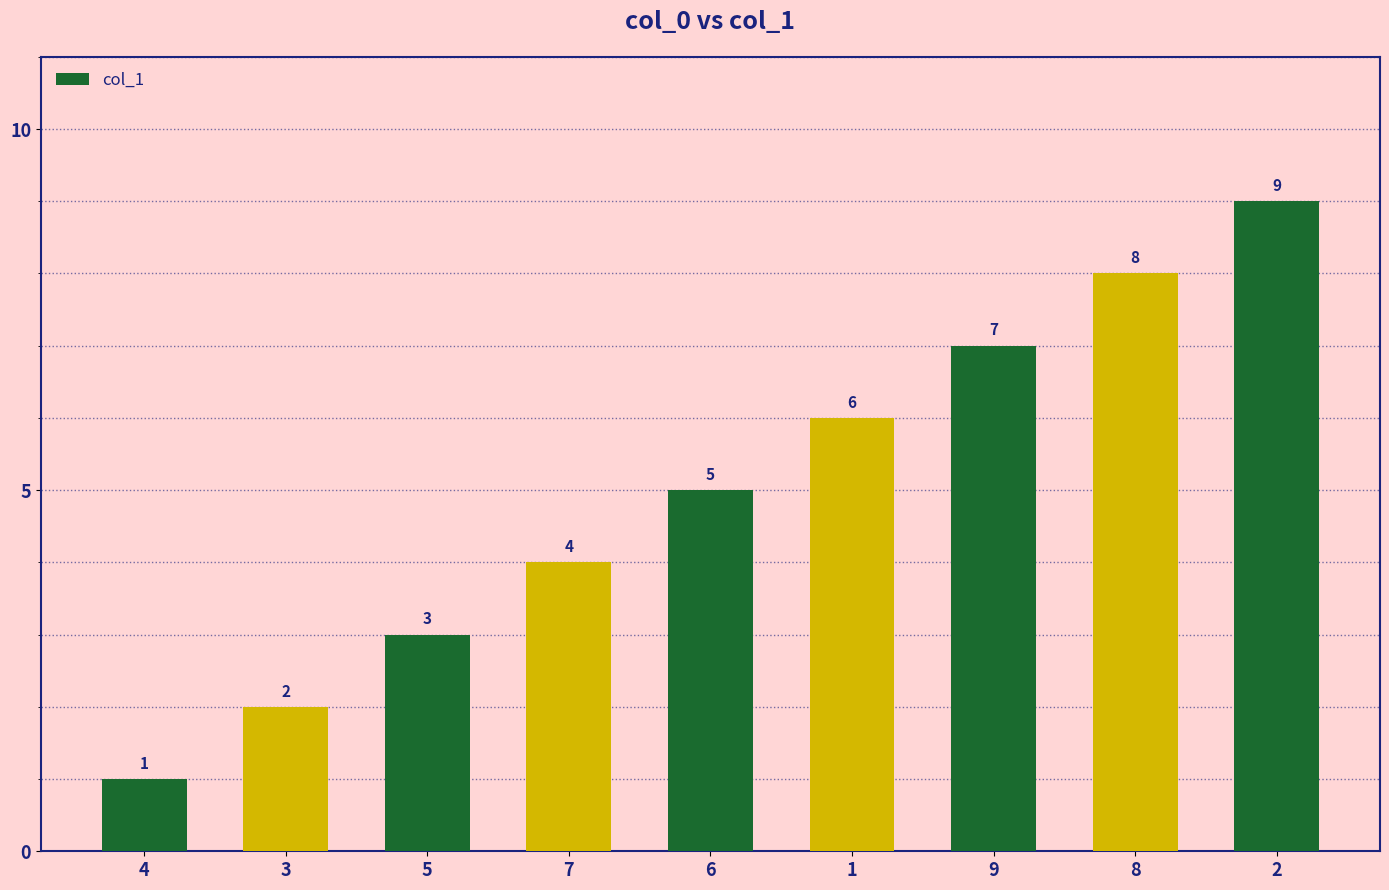

Does the chart contain any negative values?

No